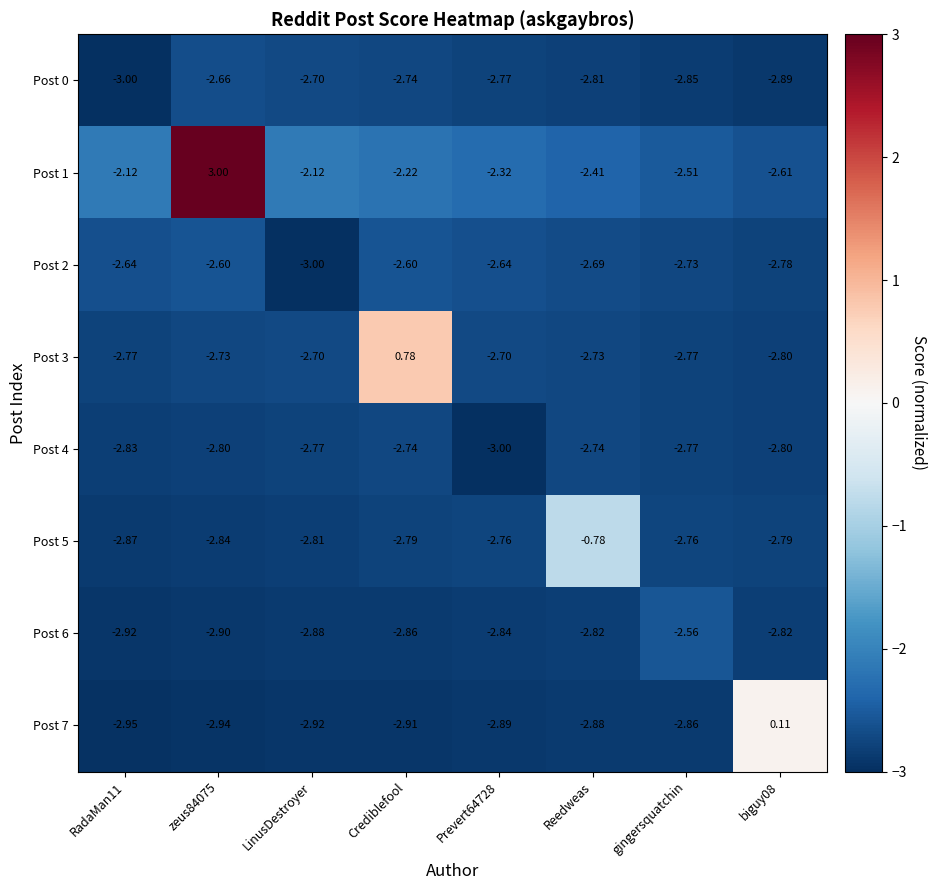

How many positive values does the Post 7 series have?

1